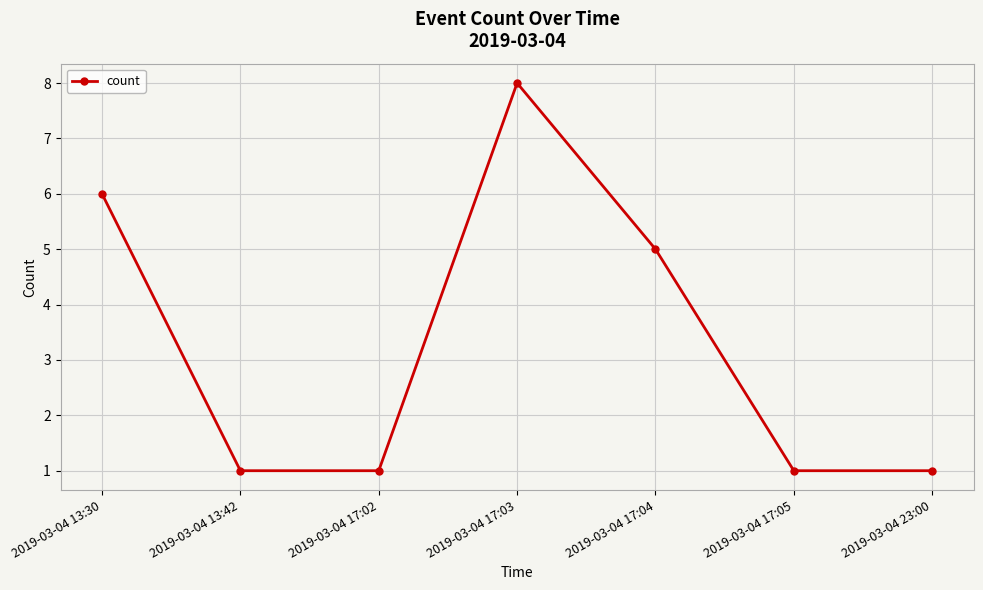

What is the sum of all values?

23